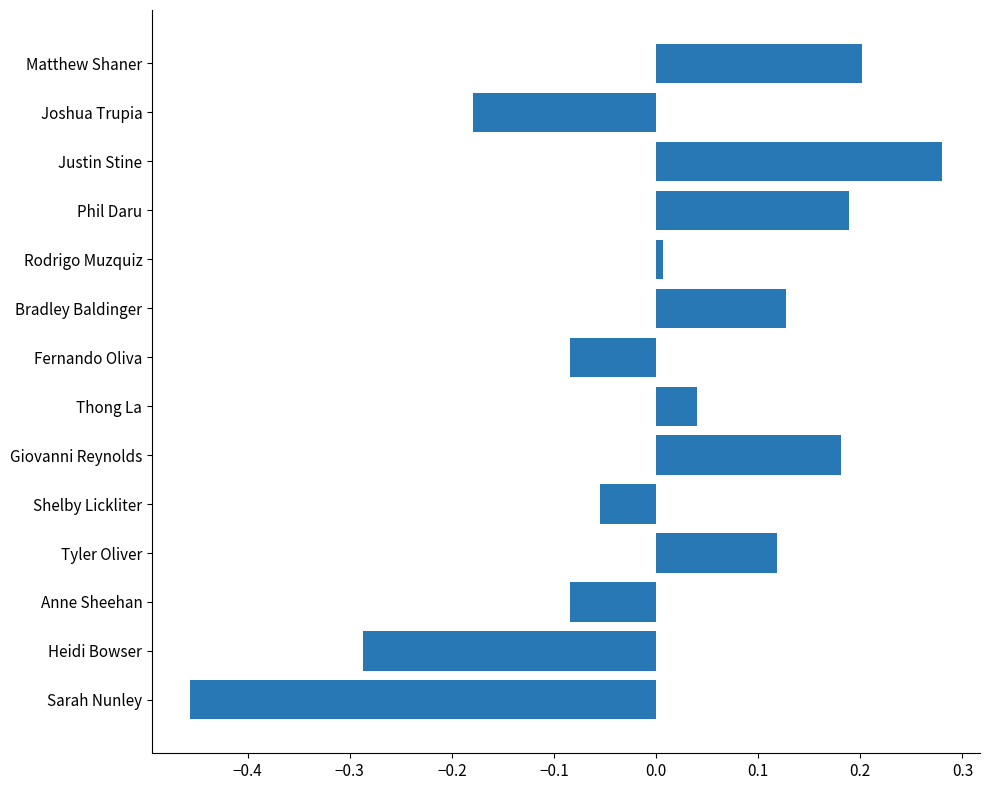

How many data points are less than 0?

6